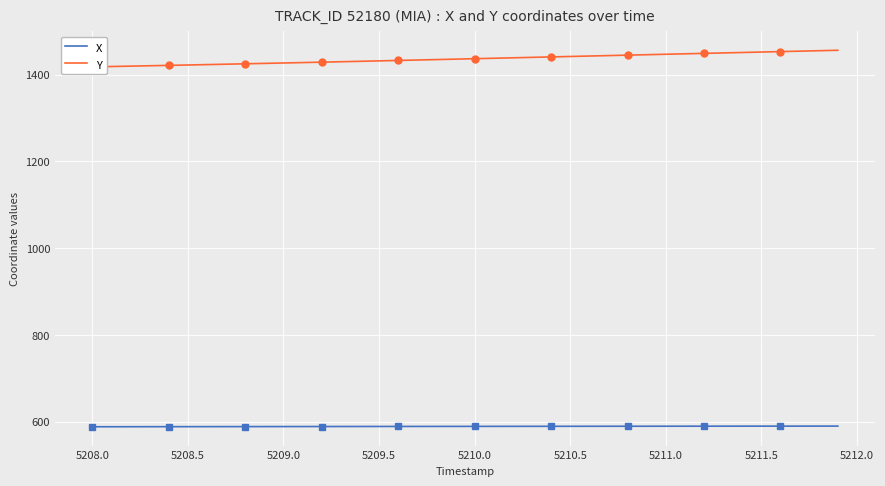

True or false: Y and X cross at least once.

False